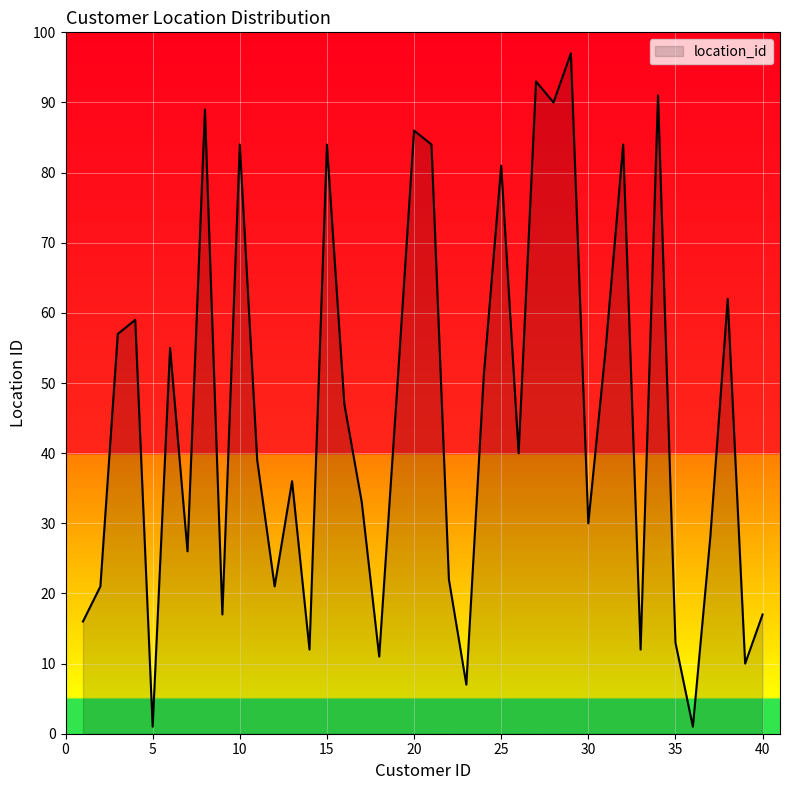

What is the difference between the maximum and minimum values?

96